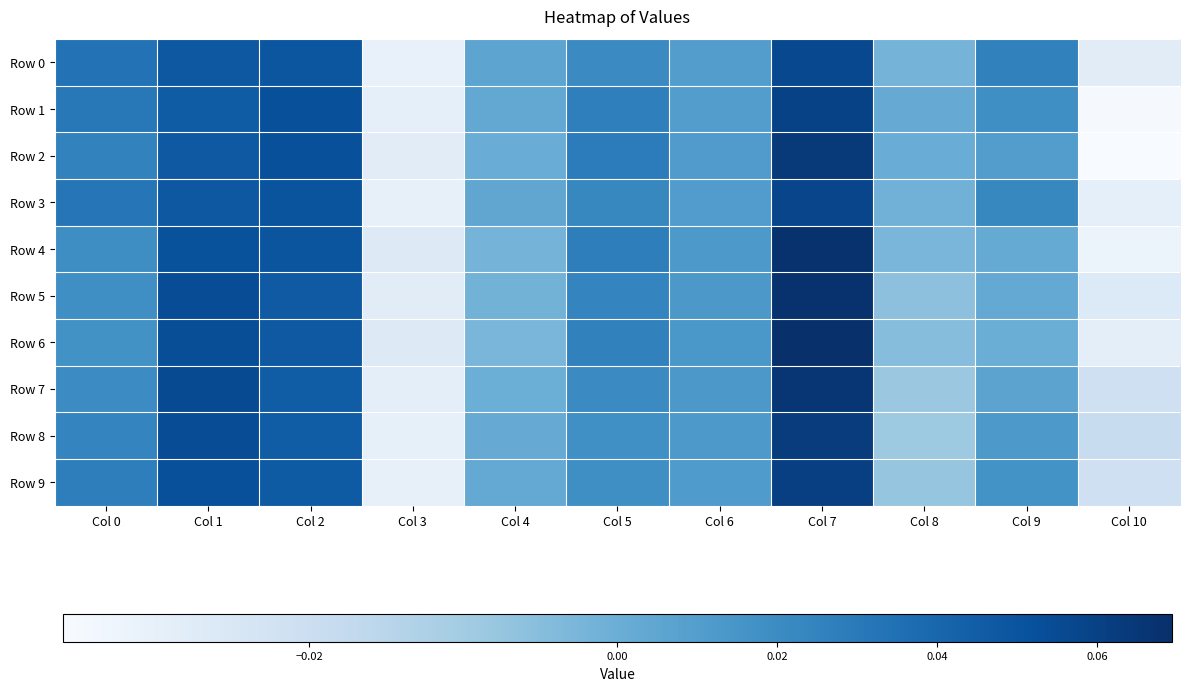

Reading left to right, what are all the values shown in this chart?

Row 0: Col 0=0.0	Col 1=0.0	Col 2=0.0	Col 3=-0.0	Col 4=0.0	Col 5=0.0	Col 6=0.0	Col 7=0.1	Col 8=-0.0	Col 9=0.0	Col 10=-0.0
Row 1: Col 0=0.0	Col 1=0.0	Col 2=0.1	Col 3=-0.0	Col 4=0.0	Col 5=0.0	Col 6=0.0	Col 7=0.1	Col 8=0.0	Col 9=0.0	Col 10=-0.0
Row 2: Col 0=0.0	Col 1=0.0	Col 2=0.1	Col 3=-0.0	Col 4=0.0	Col 5=0.0	Col 6=0.0	Col 7=0.1	Col 8=0.0	Col 9=0.0	Col 10=-0.0
Row 3: Col 0=0.0	Col 1=0.0	Col 2=0.0	Col 3=-0.0	Col 4=0.0	Col 5=0.0	Col 6=0.0	Col 7=0.1	Col 8=-0.0	Col 9=0.0	Col 10=-0.0
Row 4: Col 0=0.0	Col 1=0.1	Col 2=0.0	Col 3=-0.0	Col 4=-0.0	Col 5=0.0	Col 6=0.0	Col 7=0.1	Col 8=-0.0	Col 9=0.0	Col 10=-0.0
Row 5: Col 0=0.0	Col 1=0.1	Col 2=0.0	Col 3=-0.0	Col 4=-0.0	Col 5=0.0	Col 6=0.0	Col 7=0.1	Col 8=-0.0	Col 9=0.0	Col 10=-0.0
Row 6: Col 0=0.0	Col 1=0.1	Col 2=0.0	Col 3=-0.0	Col 4=-0.0	Col 5=0.0	Col 6=0.0	Col 7=0.1	Col 8=-0.0	Col 9=0.0	Col 10=-0.0
Row 7: Col 0=0.0	Col 1=0.1	Col 2=0.0	Col 3=-0.0	Col 4=-0.0	Col 5=0.0	Col 6=0.0	Col 7=0.1	Col 8=-0.0	Col 9=0.0	Col 10=-0.0
Row 8: Col 0=0.0	Col 1=0.1	Col 2=0.0	Col 3=-0.0	Col 4=0.0	Col 5=0.0	Col 6=0.0	Col 7=0.1	Col 8=-0.0	Col 9=0.0	Col 10=-0.0
Row 9: Col 0=0.0	Col 1=0.1	Col 2=0.0	Col 3=-0.0	Col 4=0.0	Col 5=0.0	Col 6=0.0	Col 7=0.1	Col 8=-0.0	Col 9=0.0	Col 10=-0.0